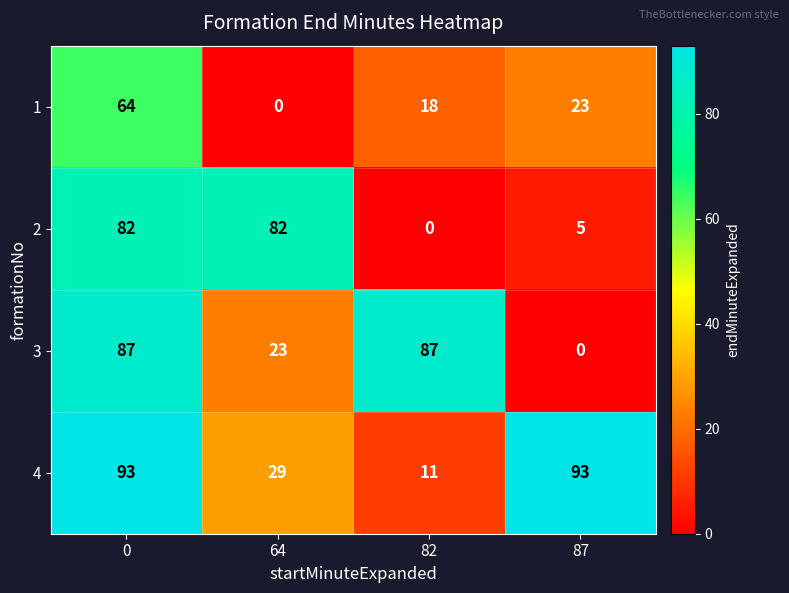

What is the sum of all 3 values?

197